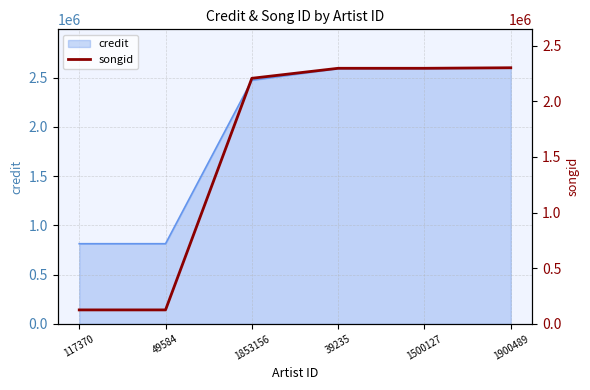

What is the difference between the maximum and minimum values?

2174431